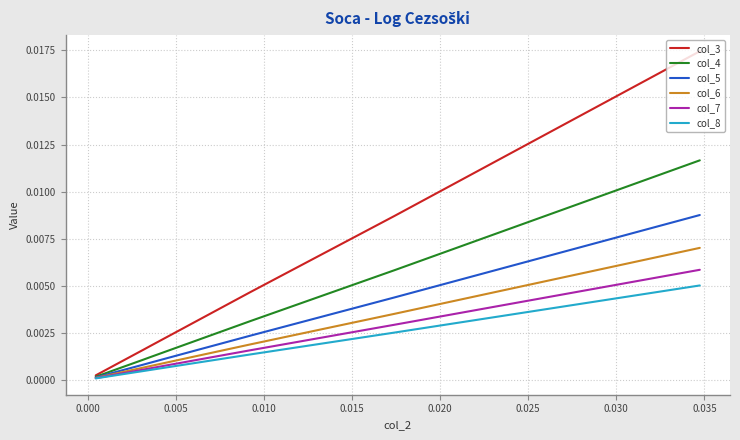

True or false: col_5 has more than 2 interior local peaks.

False